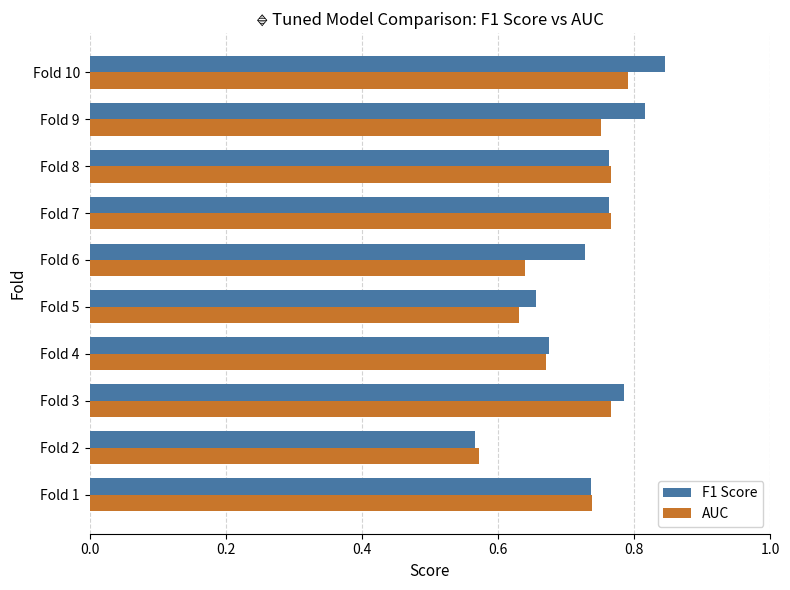

How many F1 Score values are between 0 and 1?

10